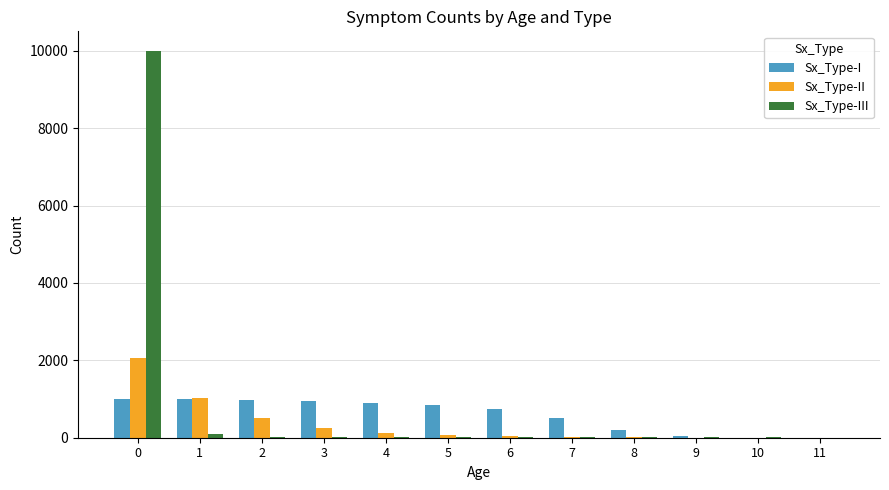

What is the average value of the Sx_Type-I series?

595